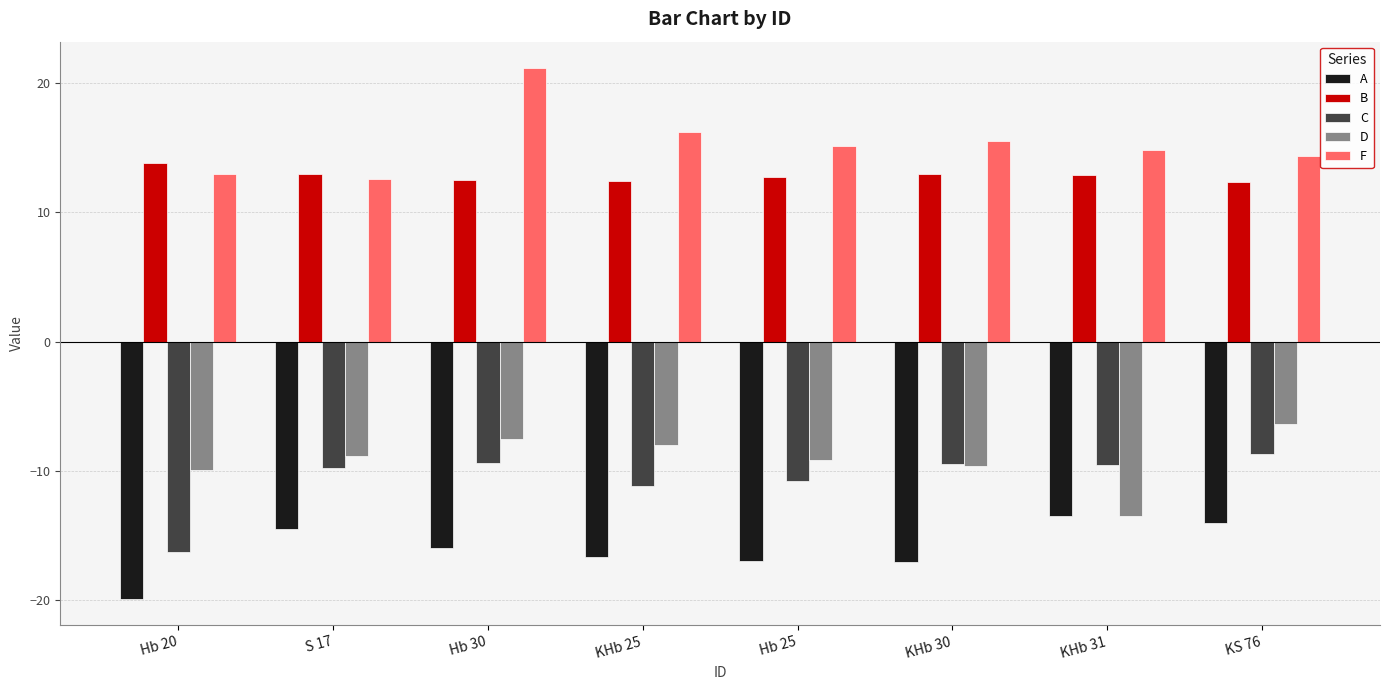

Which series has the largest range (max minus min)?

F